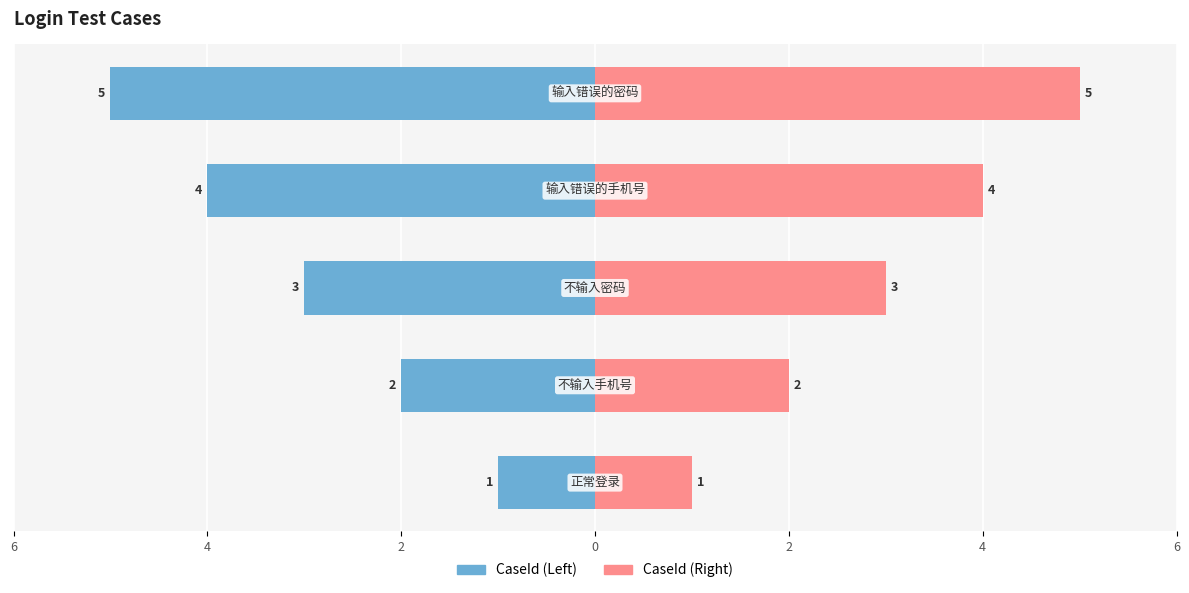

Which has a higher value, 0 or 6?

6